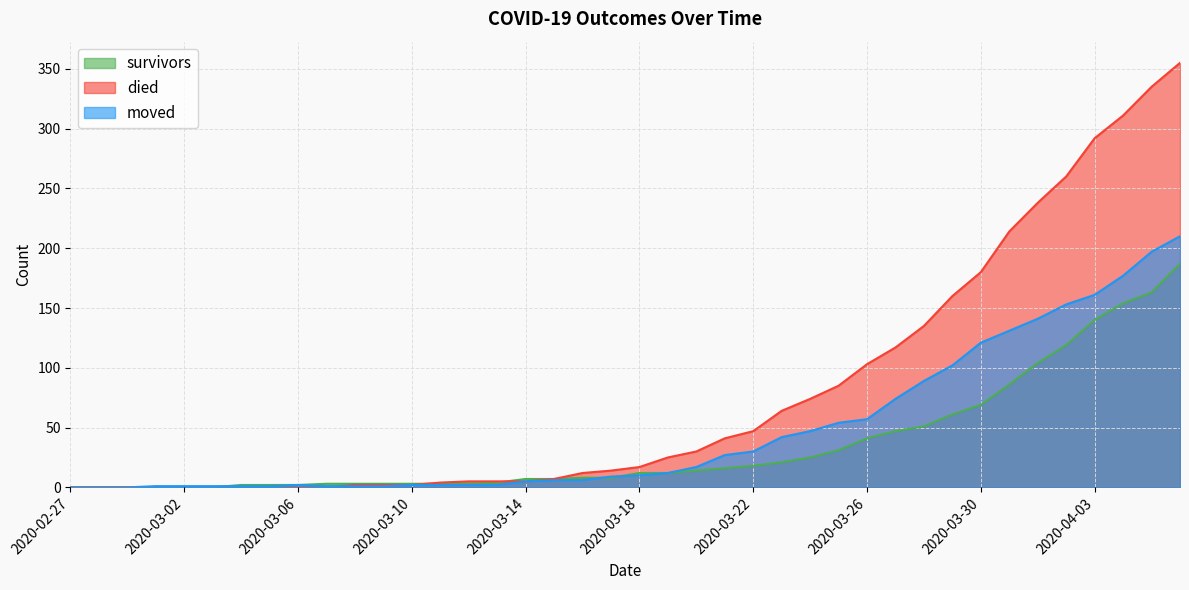

Where is the first local maximum for moved?

2020-03-06